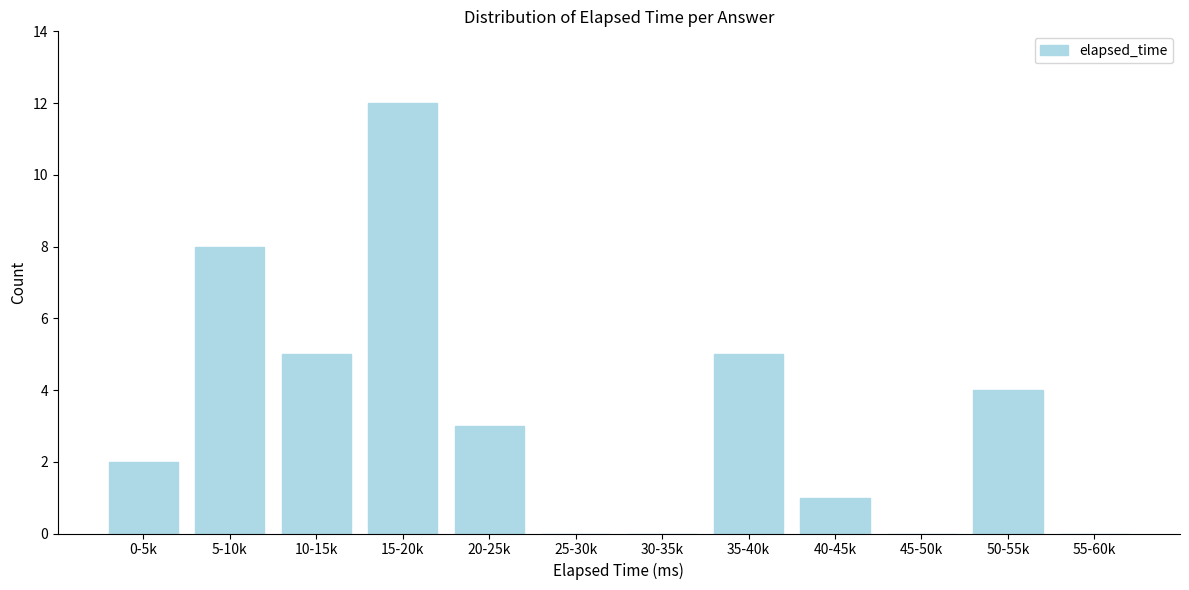

Reading left to right, list all the values displayed in this chart.

0-5k=2	5-10k=8	10-15k=5	15-20k=12	20-25k=3	25-30k=0	30-35k=0	35-40k=5	40-45k=1	45-50k=0	50-55k=4	55-60k=0